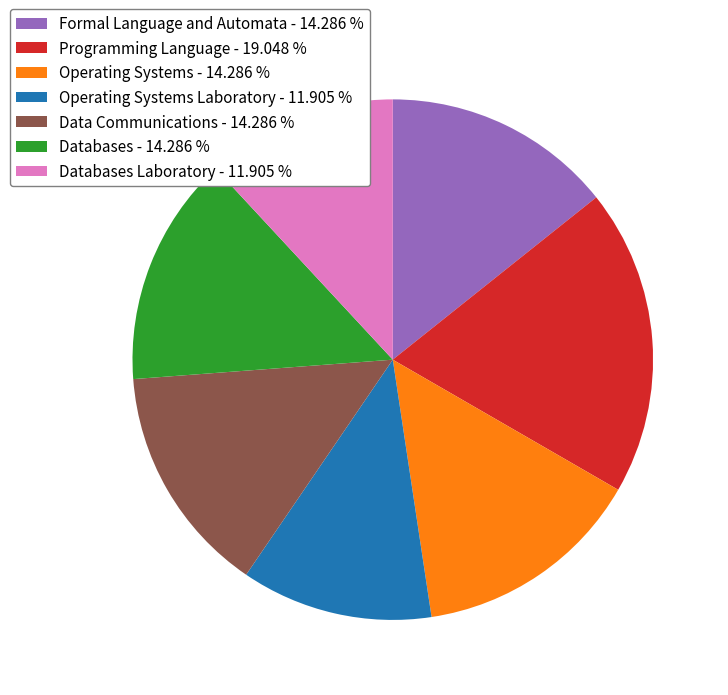

Does any single category account for the majority?

No